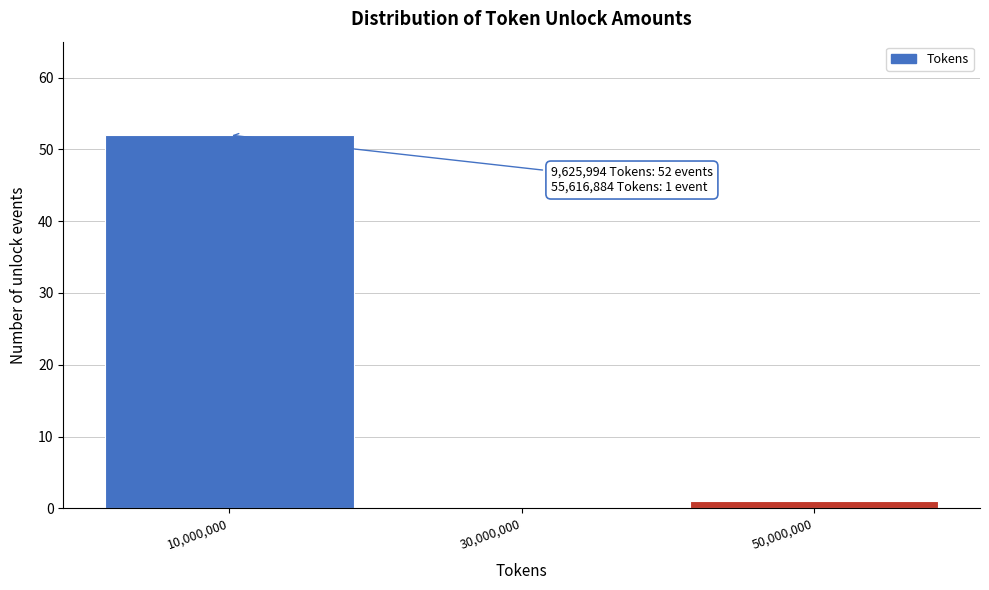

Over which range of the x-axis is the bar tallest?

0 to 20000000